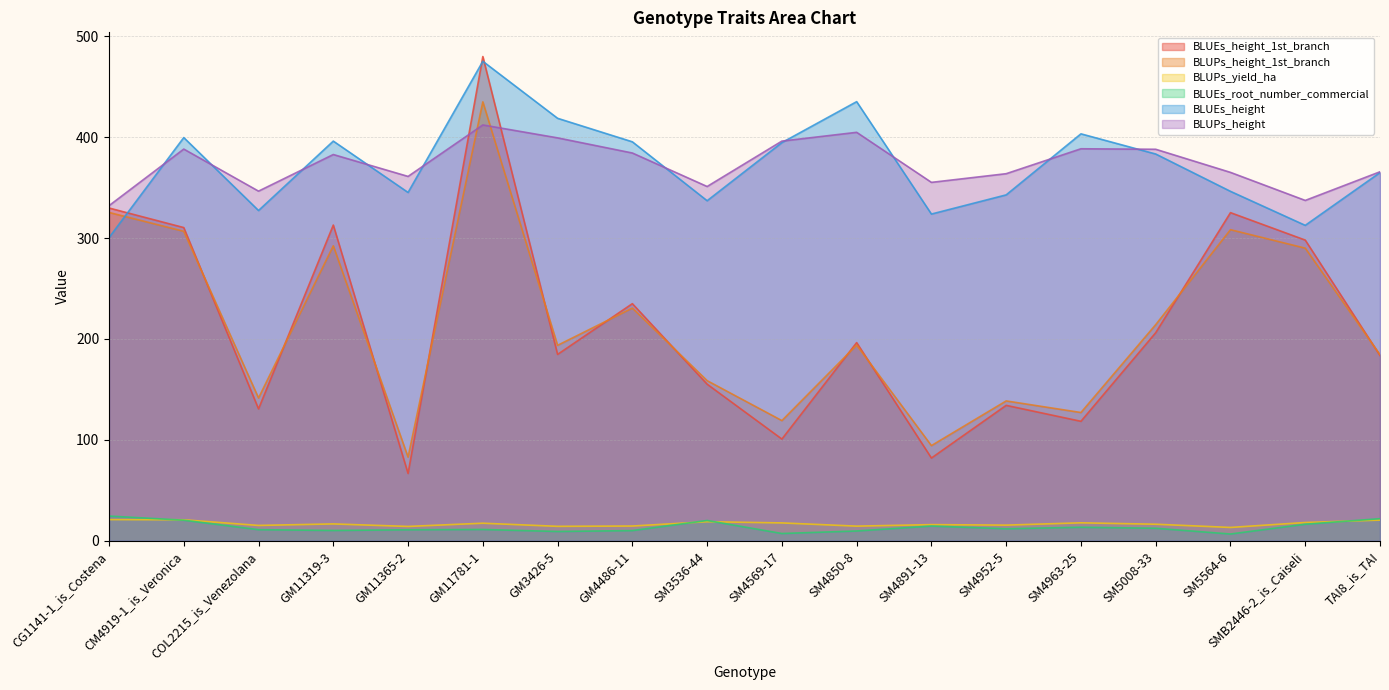

True or false: BLUEs_height_1st_branch has a value of 93.0 at SM4952-5.

False